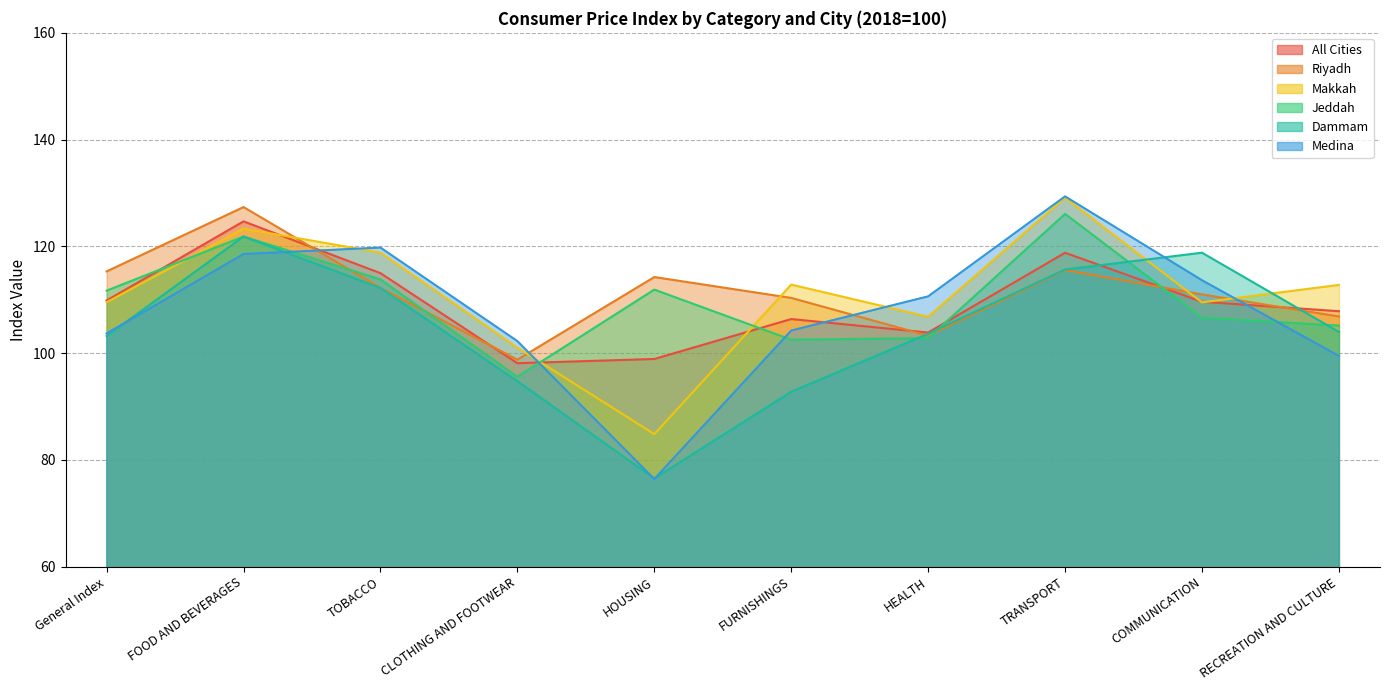

What is the value of the All Cities point at the 5th from the left?

98.9